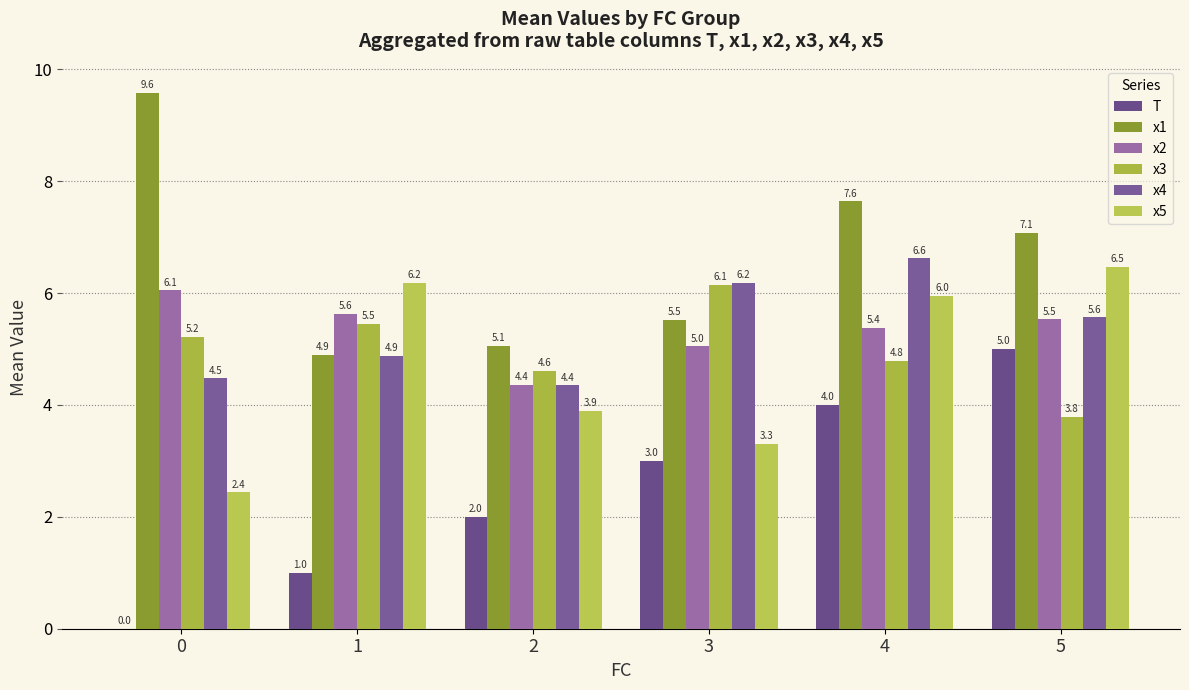

Reading right to left, transcribe all the data shown in this chart.

T: 5=5.0	4=4.0	3=3.0	2=2.0	1=1.0	0=0.0
x1: 5=7.1	4=7.6	3=5.5	2=5.1	1=4.9	0=9.6
x2: 5=5.5	4=5.4	3=5.0	2=4.4	1=5.6	0=6.1
x3: 5=3.8	4=4.8	3=6.1	2=4.6	1=5.5	0=5.2
x4: 5=5.6	4=6.6	3=6.2	2=4.4	1=4.9	0=4.5
x5: 5=6.5	4=6.0	3=3.3	2=3.9	1=6.2	0=2.4